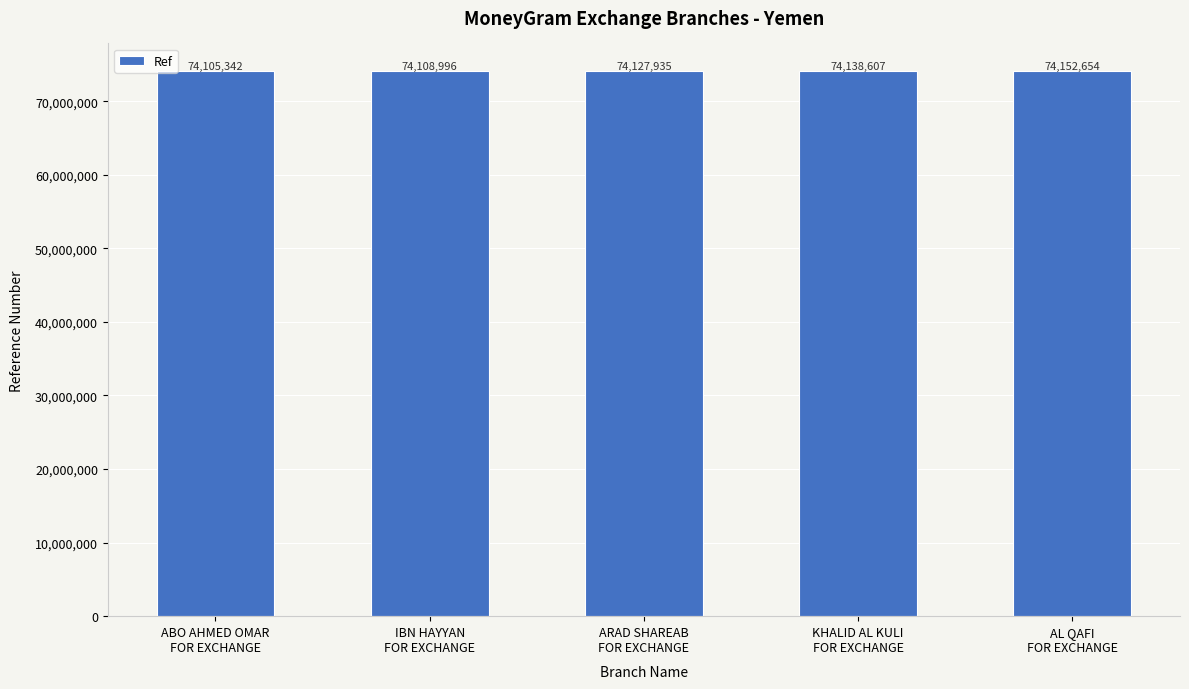

What is the difference between the values at ABO AHMED OMAR
FOR EXCHANGE and ARAD SHAREAB
FOR EXCHANGE?

22593